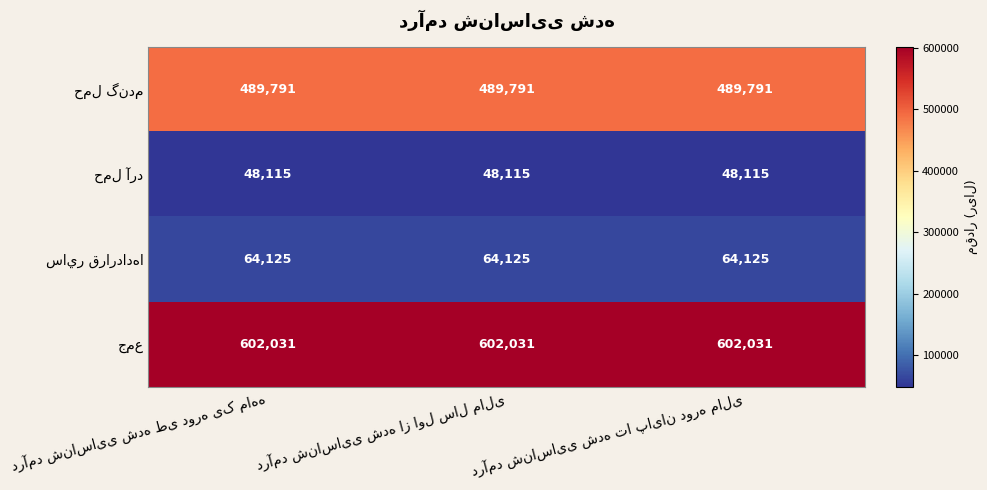

At how many categories does at least one series exceed 520068?

3